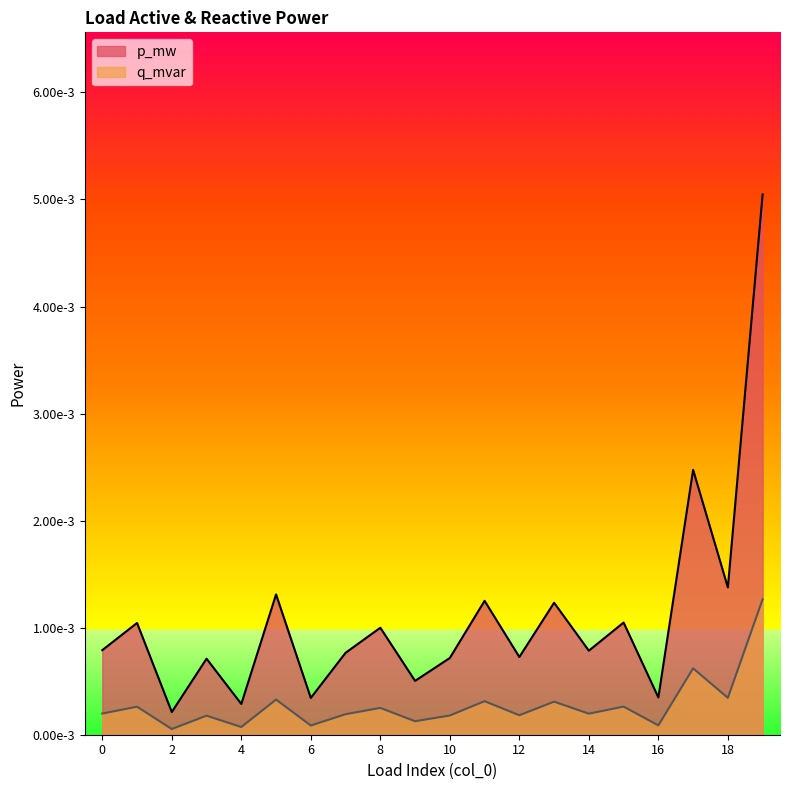

At which category does p_mw reach its first local peak?

1